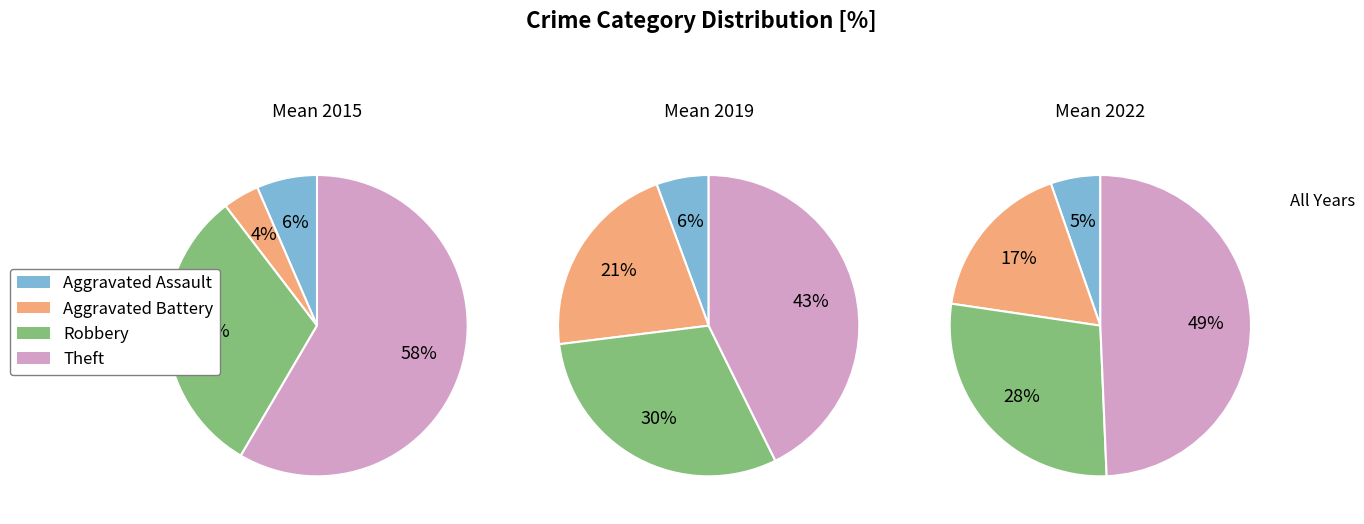

What is the largest slice in the pie chart?

Theft